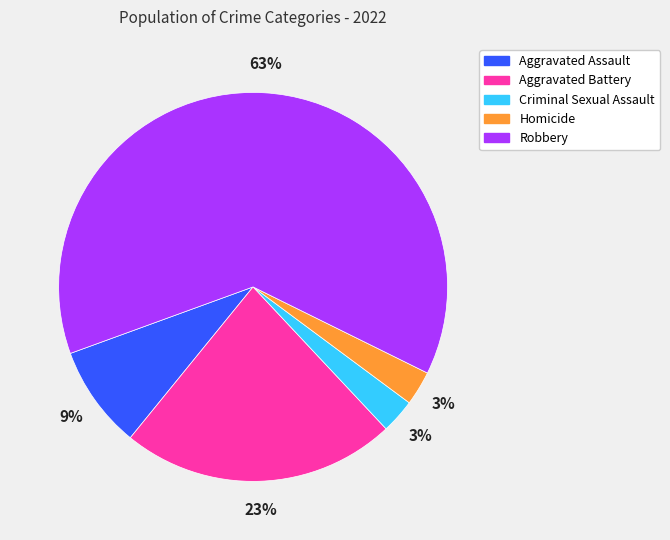

What percentage is the Aggravated Battery slice, to the nearest percent?

23%